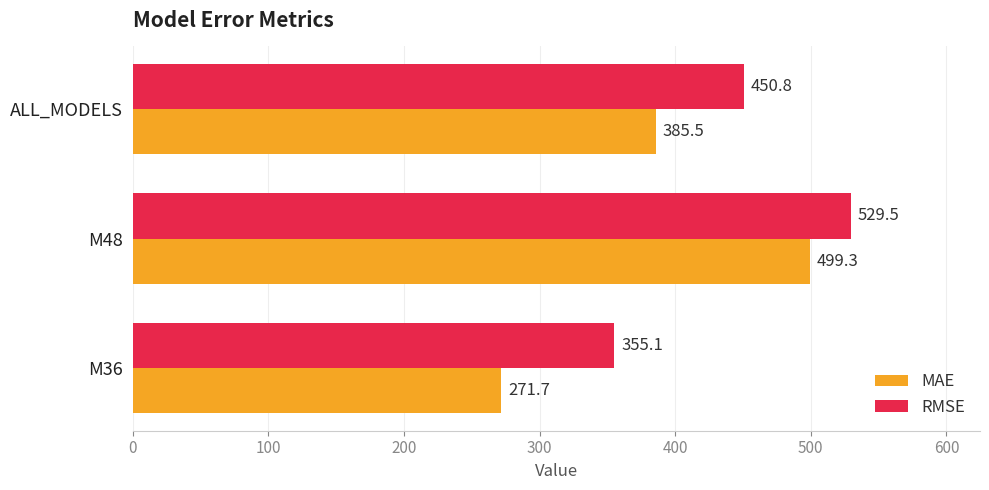

At which category does the chart reach its peak across all series?

M48